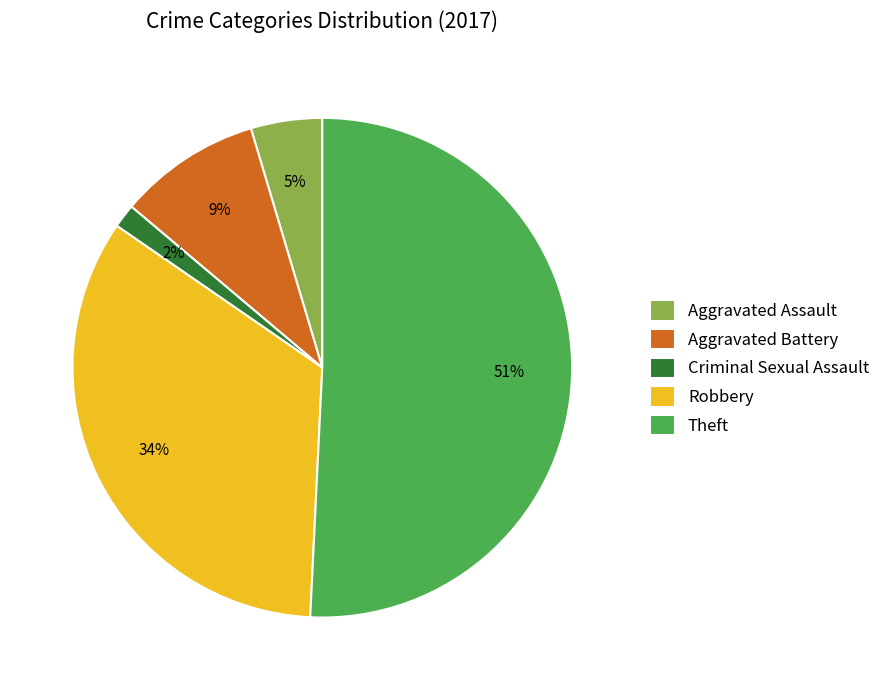

Count the number of slices in the pie.

5